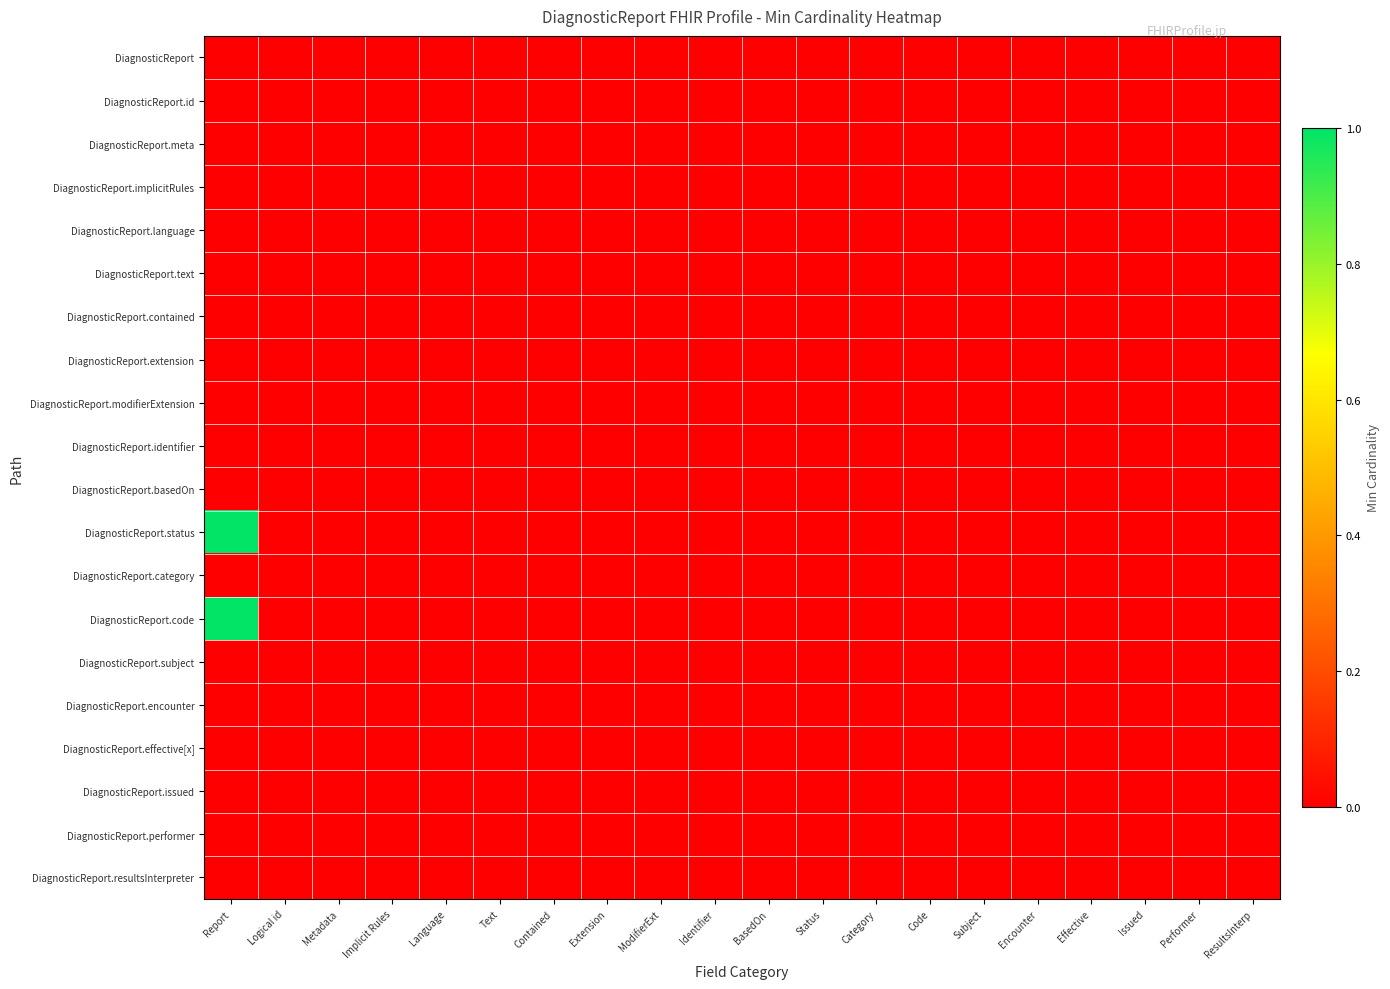

Which series has the largest total across all categories?

DiagnosticReport.status